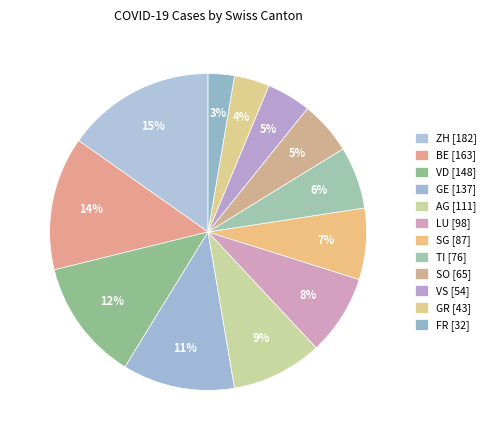

Is the sum of VD and LU greater than half?

No